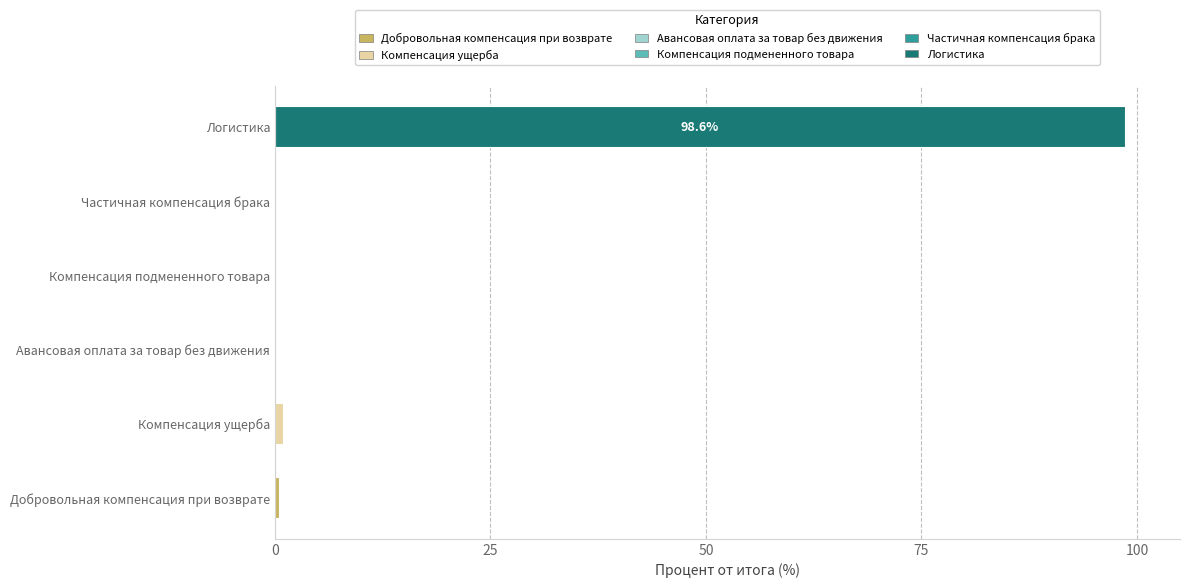

How many data points does each series have?

6